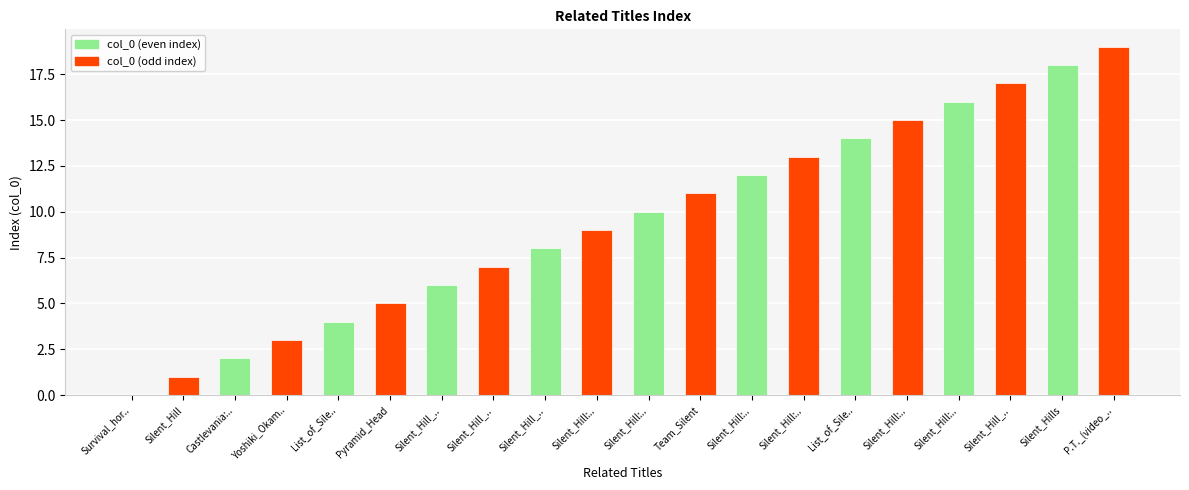

Where does the data first go above 10?

Team_Silent